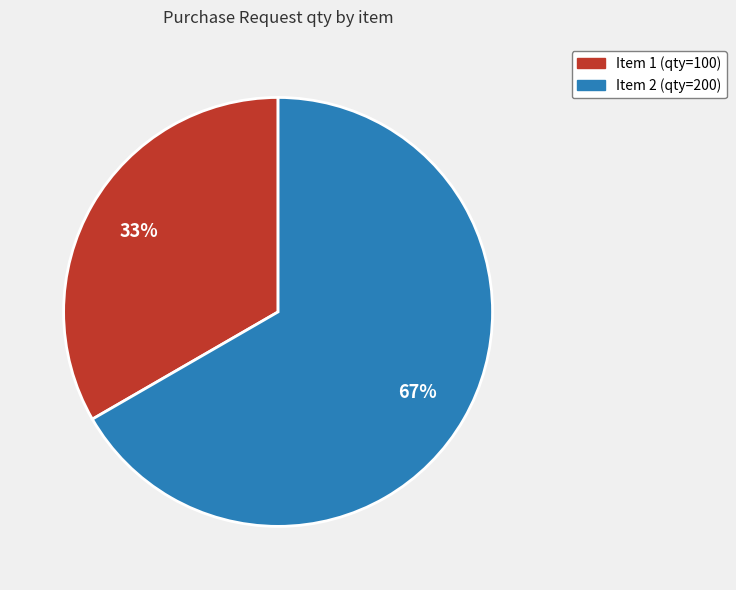

Is there a majority slice in this chart?

Yes